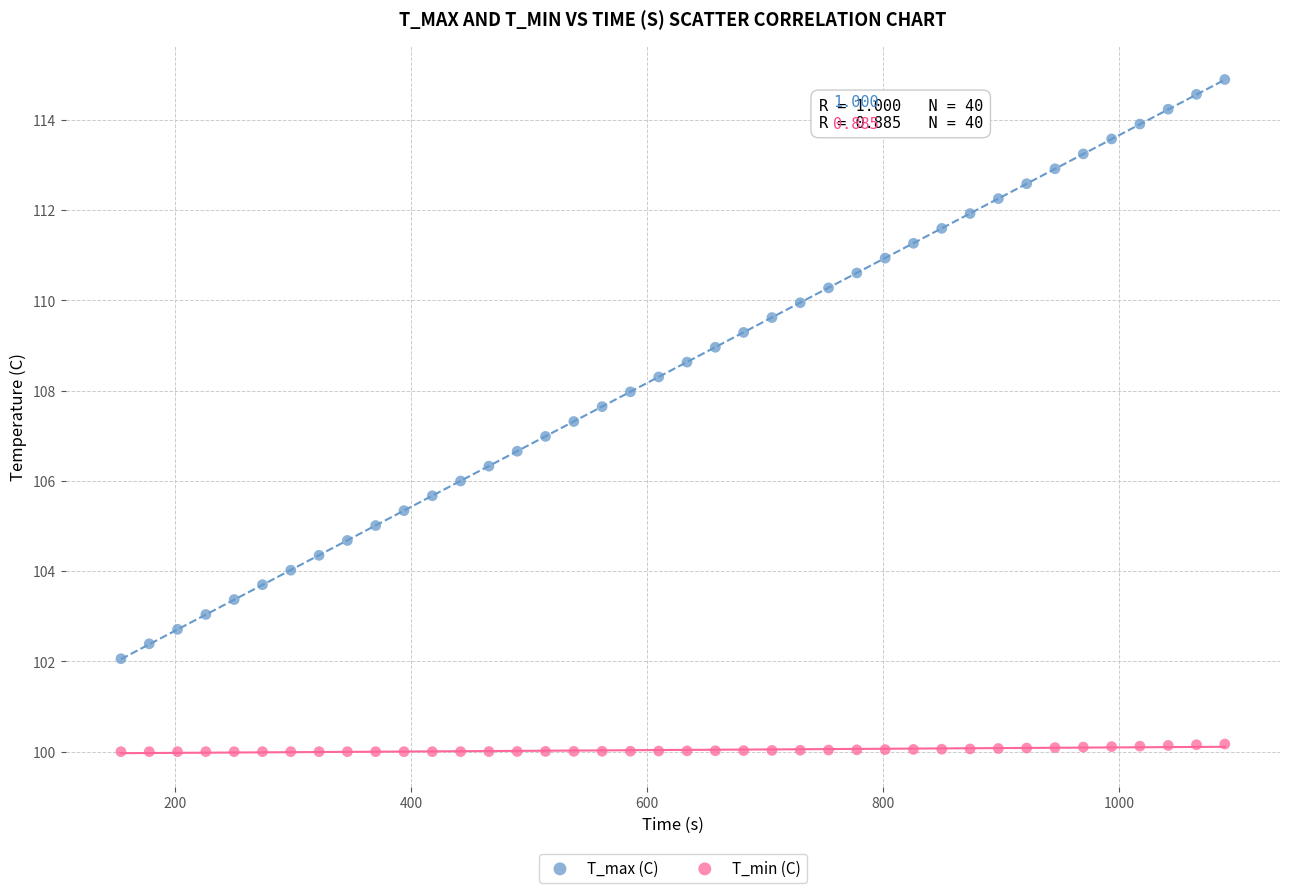

Across all data points, what is the range of Y values (max minus min)?

14.9